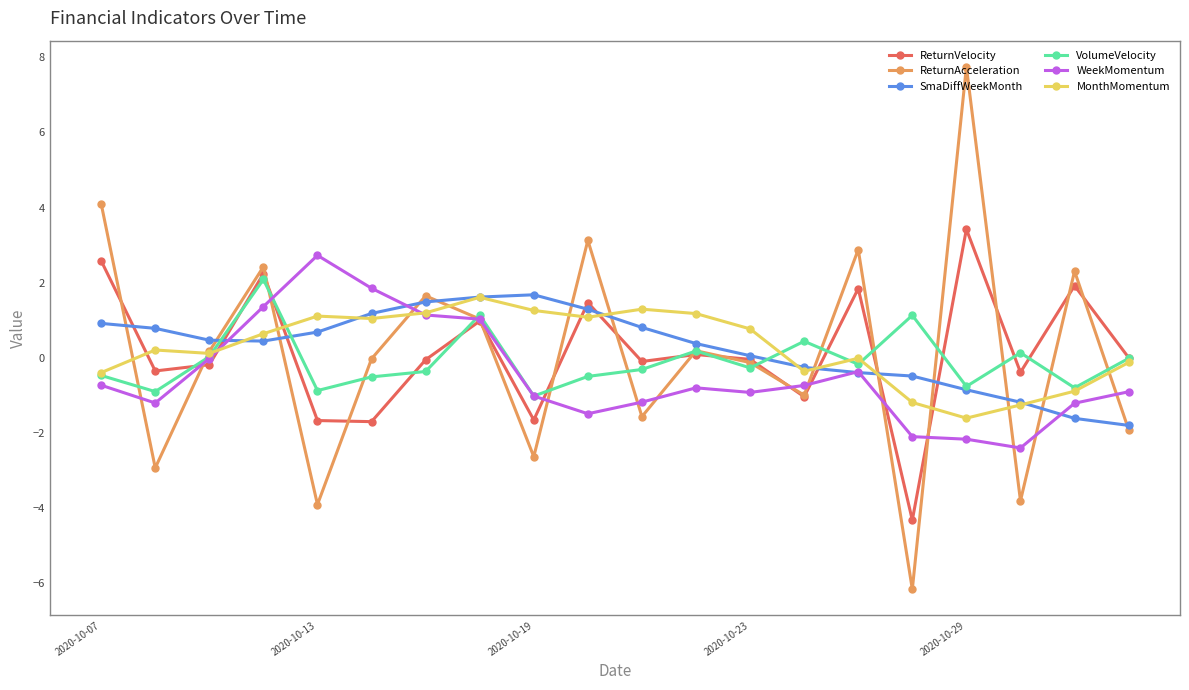

What is the smallest value displayed?

-6.2